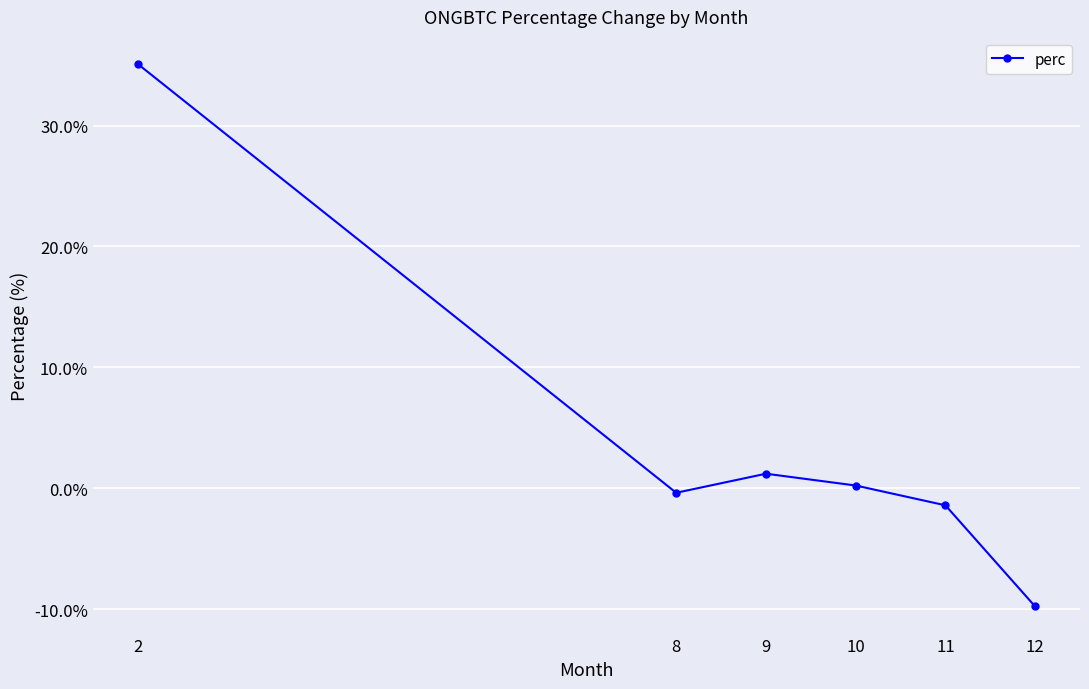

True or false: the data shows -1.4 at 11.

True